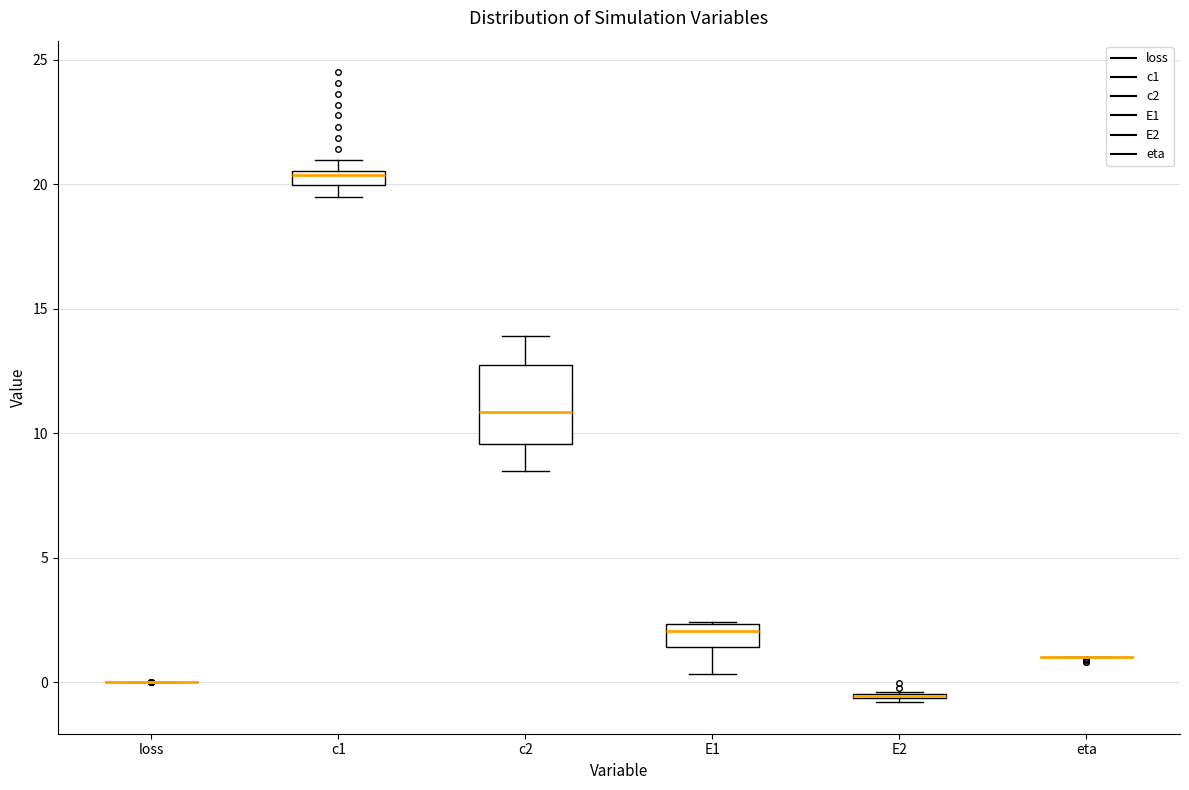

Which box is the tallest, from its lower edge to its upper edge?

c2